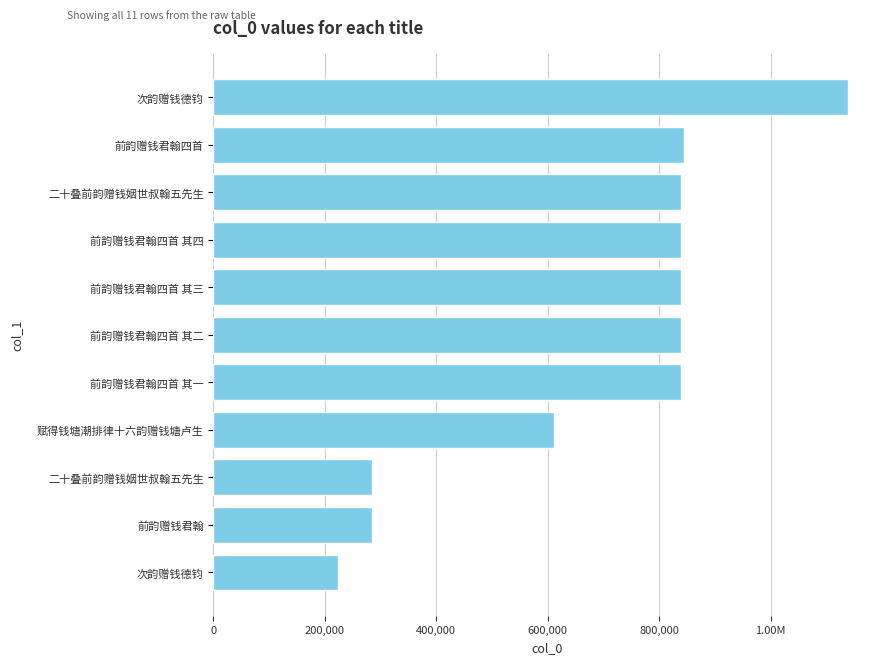

Does the chart contain any negative values?

No